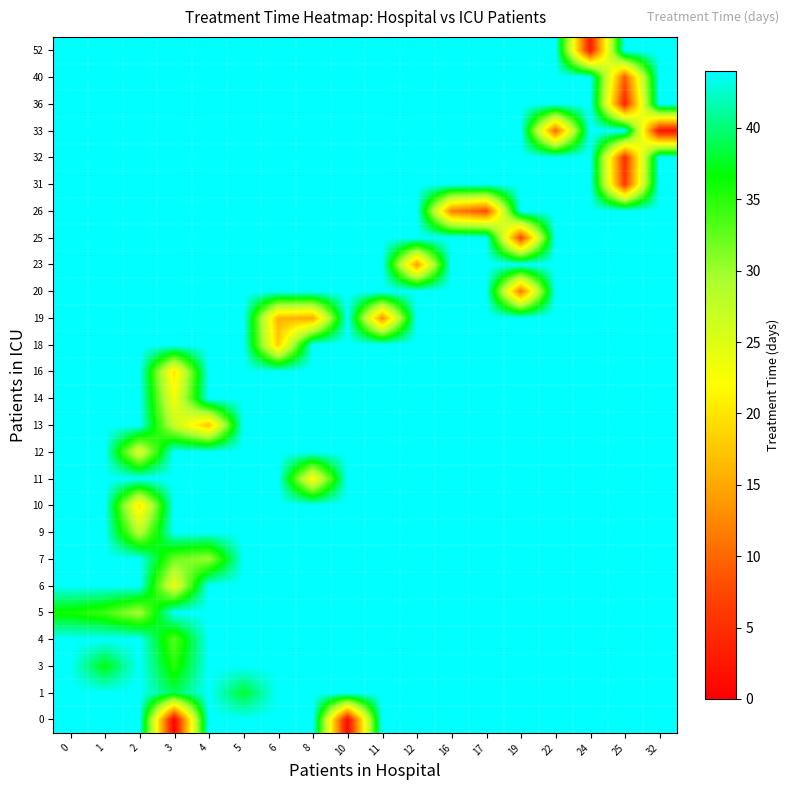

What is the spread (max minus min) of values at 5?

6.0